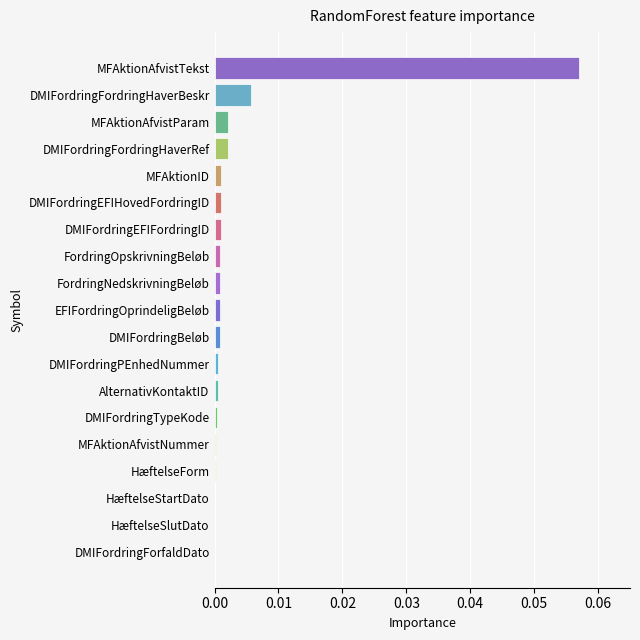

Between DMIFordringForfaldDato and MFAktionAfvistParam, which is larger?

MFAktionAfvistParam